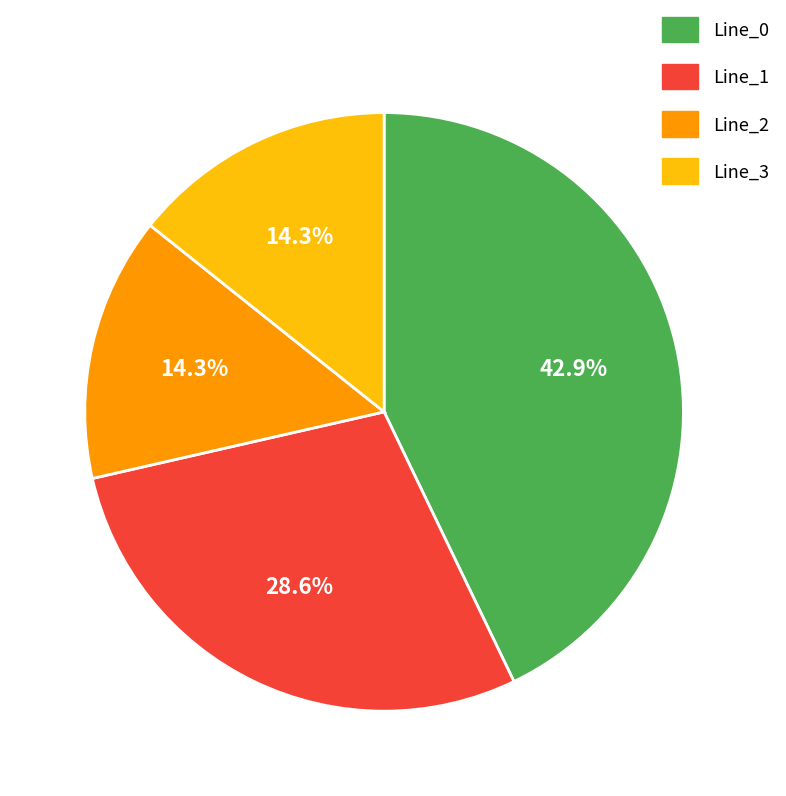

Which category has the biggest portion of the pie?

Line_0